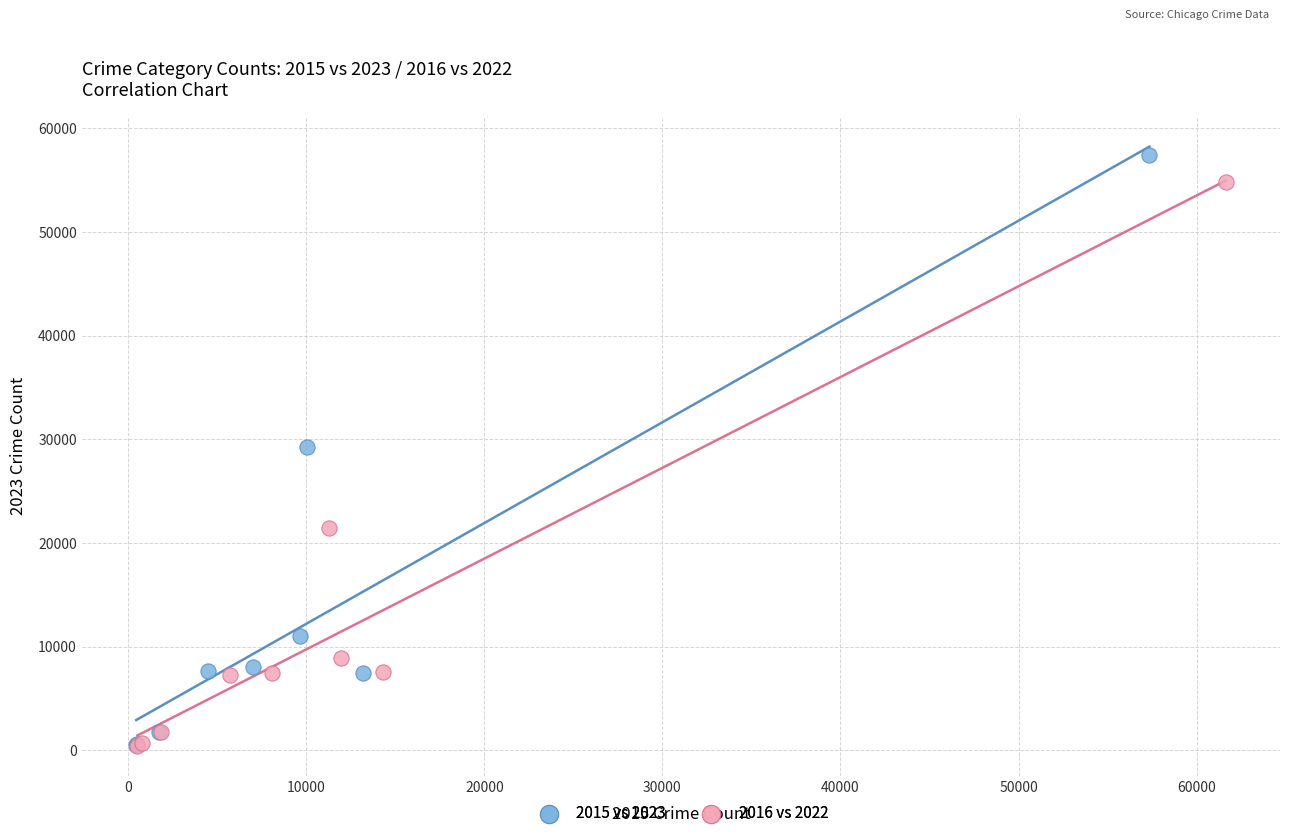

Which series has the largest Y range (max minus min)?

2015 vs 2023